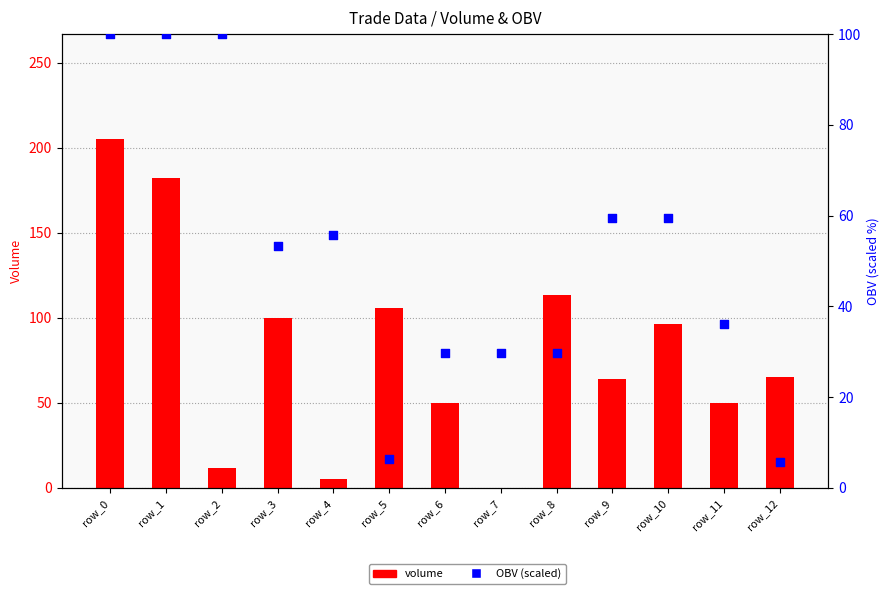

Is the value of volume at row_12 greater than the value of OBV at row_7?

Yes